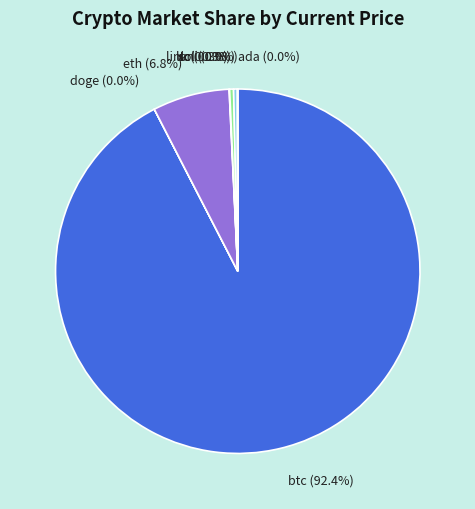

Which category has the biggest portion of the pie?

btc